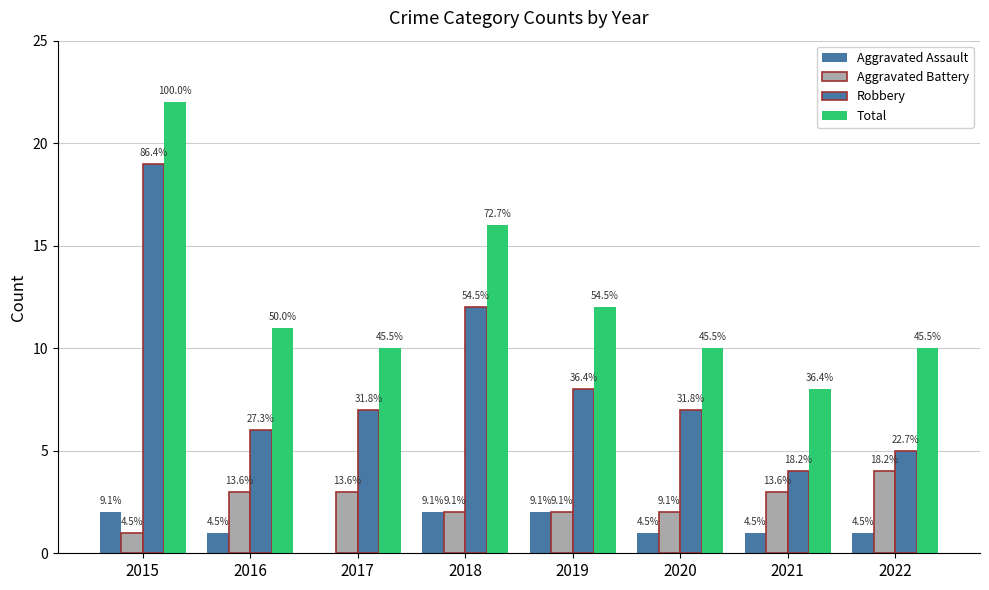

What is the sum of the Robbery values at 2021 and 2016?

10